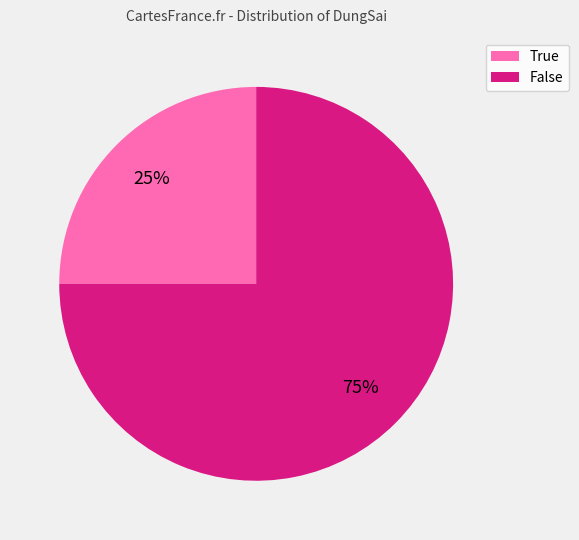

Count the number of slices in the pie.

2